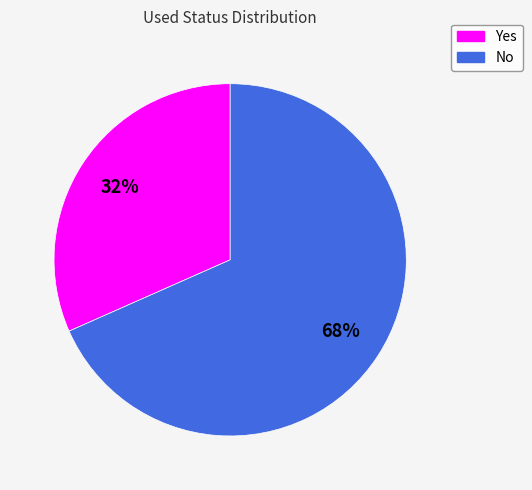

What percentage is the Yes slice, to the nearest percent?

32%